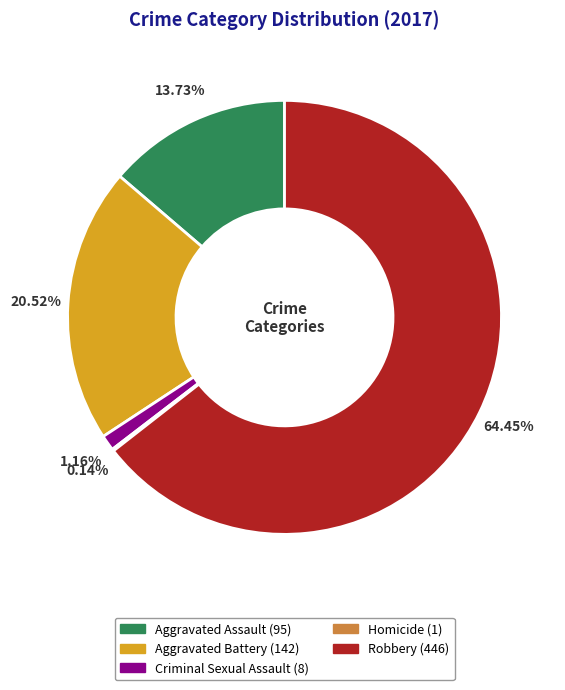

Approximately how many times larger is the value at Criminal Sexual Assault compared to Aggravated Assault?

0.1